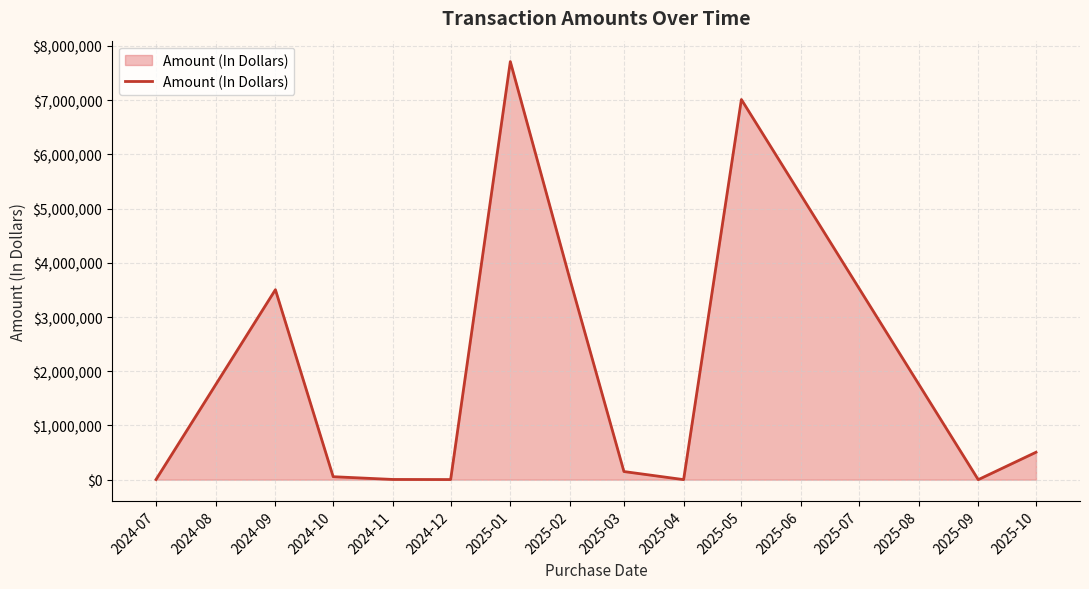

Where is the data nearest to the value 3856175?

2025-02